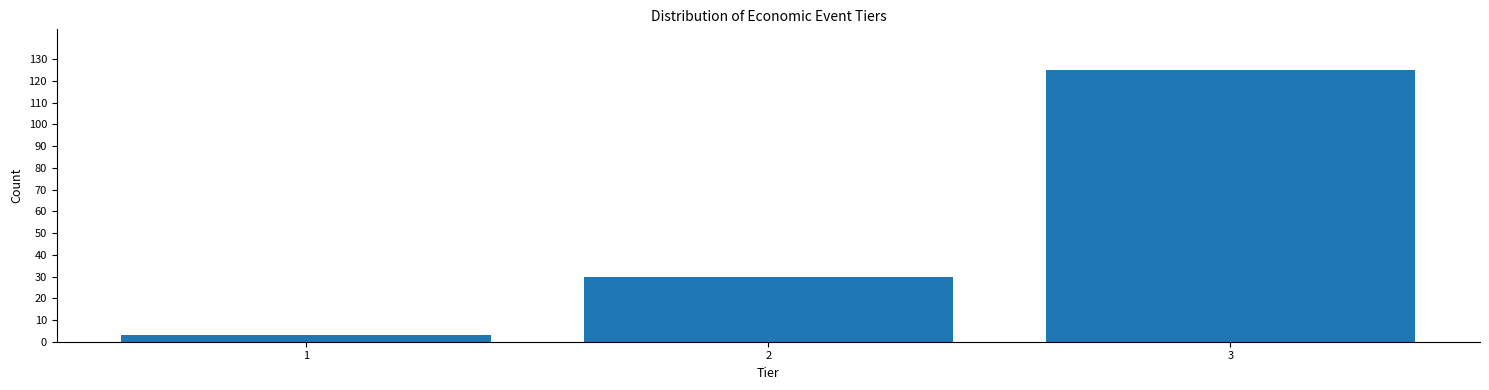

Reading left to right, transcribe all the data shown in this chart.

1=3	2=30	3=125